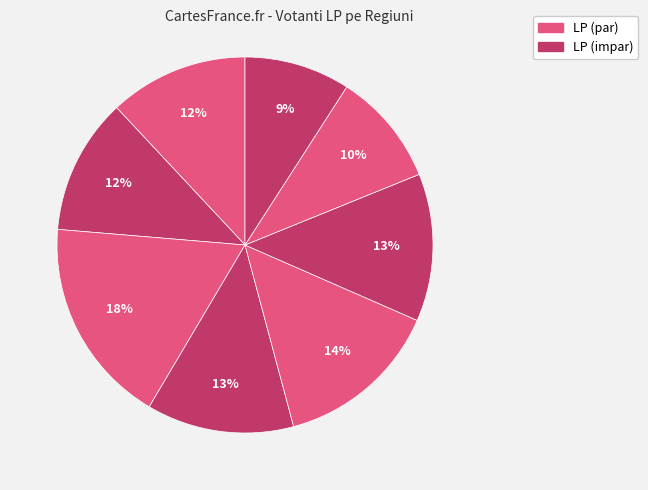

Rank the categories by value from lowest to highest.

Vest, Sud-Vest, Centru, Bucuresti-Ilfov, Nord-Vest, Sud-Est, Sud, Nord-Est